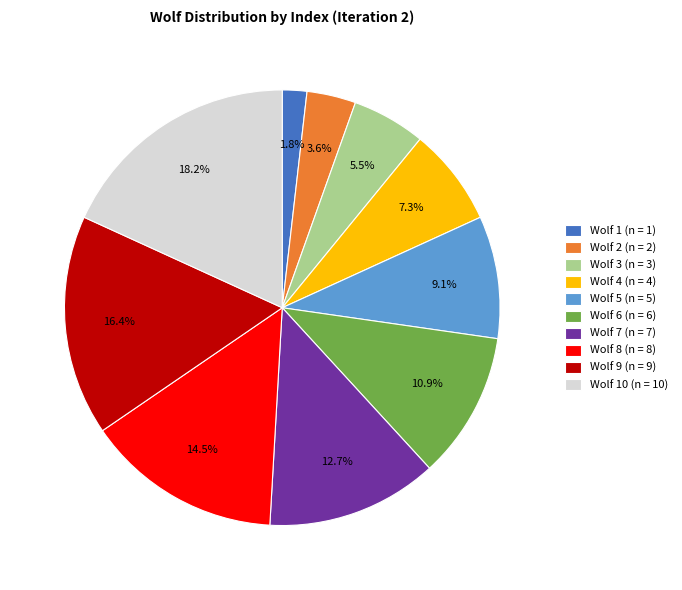

To the nearest percent, what is the average slice percentage?

10%